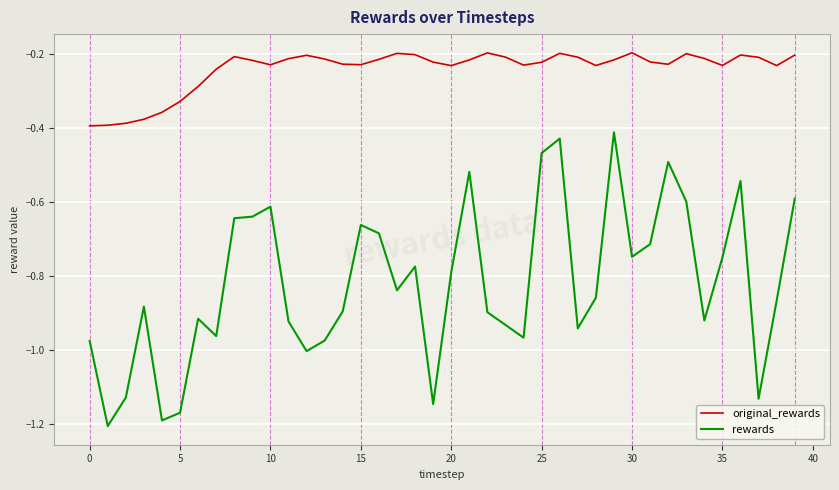

True or false: original_rewards and rewards cross at least once.

False